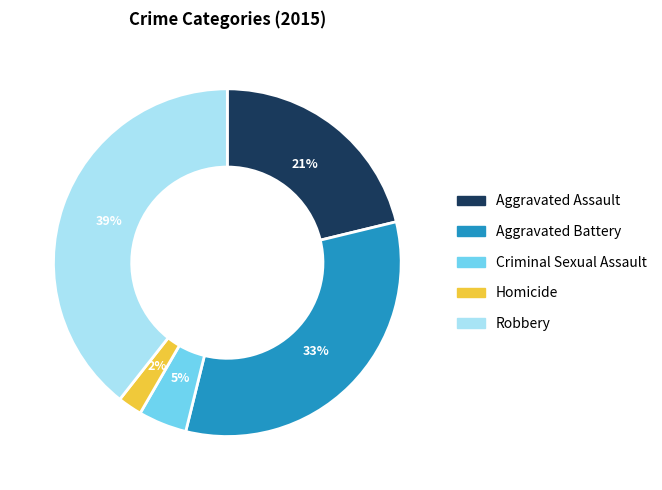

To the nearest percent, what is the difference between the largest and smallest slice percentages?

37%